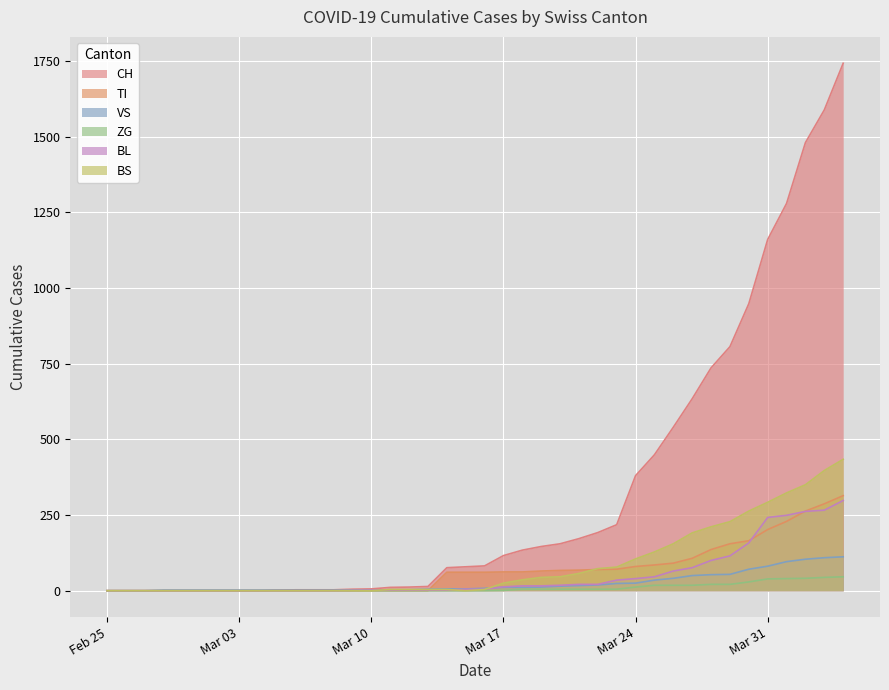

True or false: TI has more than 0 interior local peaks.

False